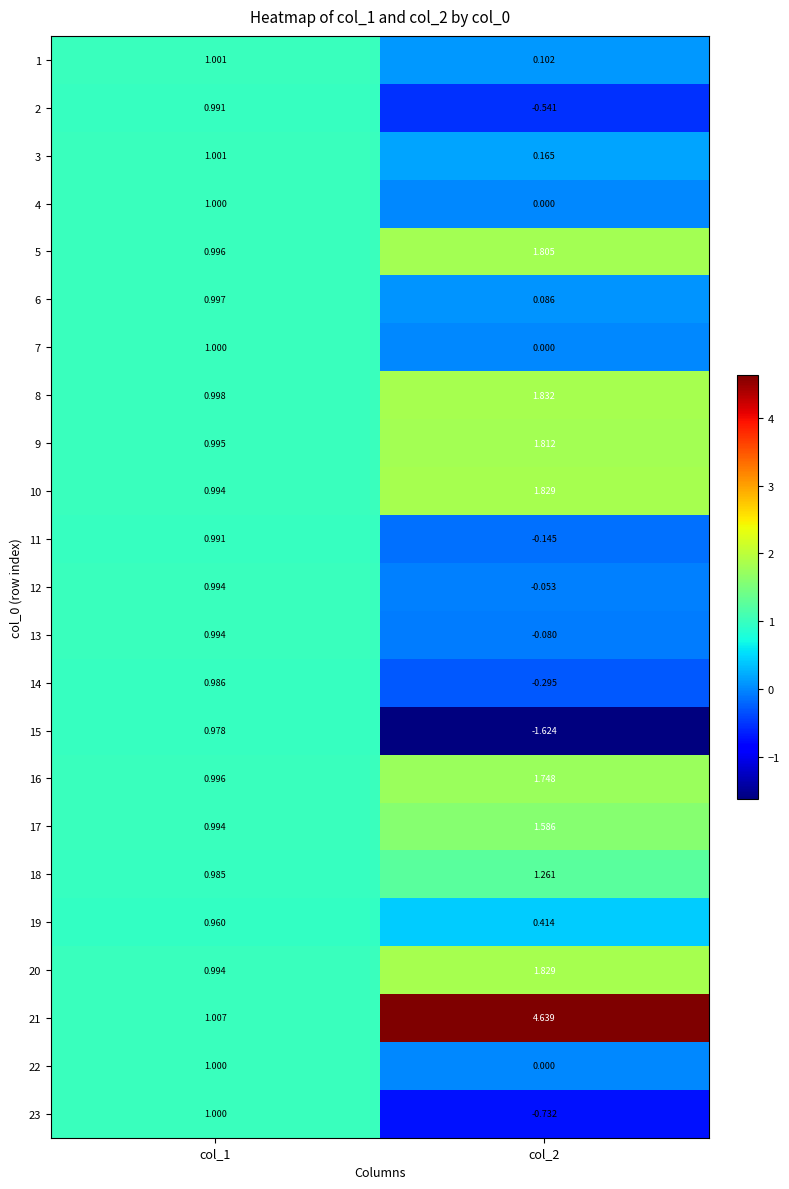

How many values in 4 are above zero?

1